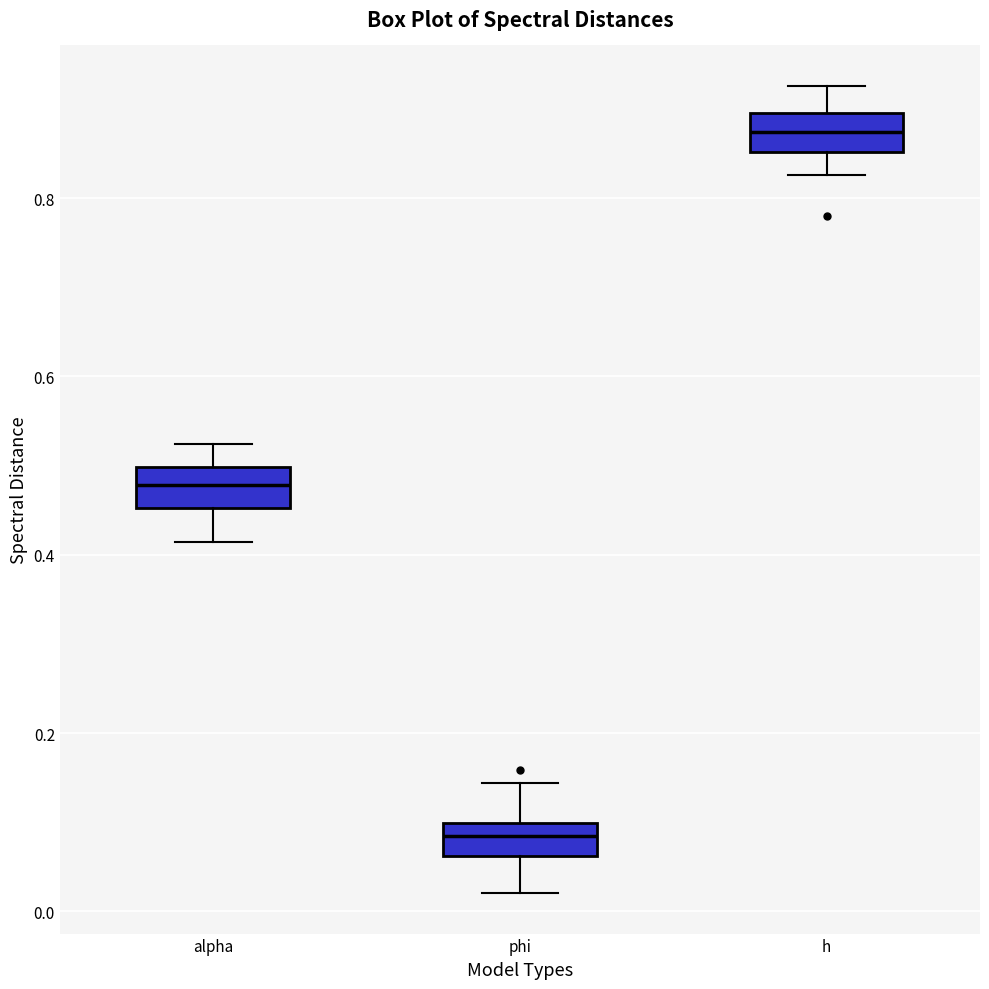

Where is the lower edge of the box for alpha on the y-axis? The values are not printed on the chart, so give them approximately, as read against the axis.

0.46